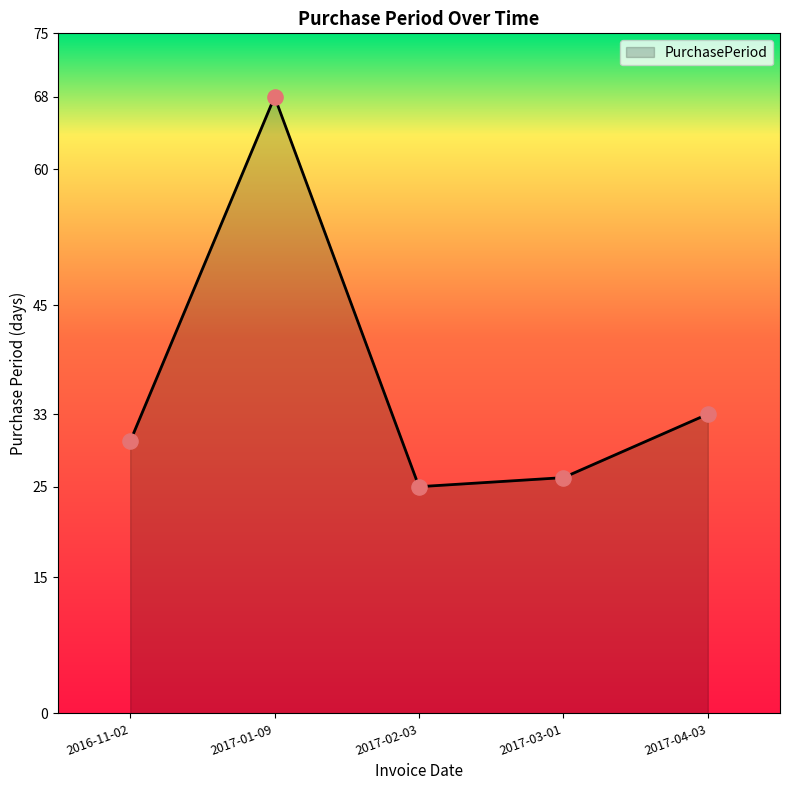

What is the change in value from 2017-02-03 to 2017-04-03?

+8